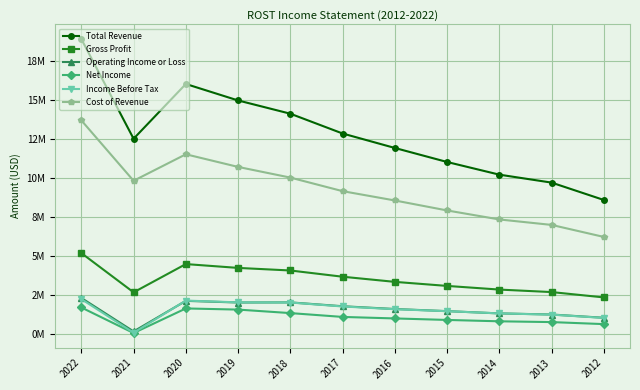

Does the chart have visible grid lines?

Yes